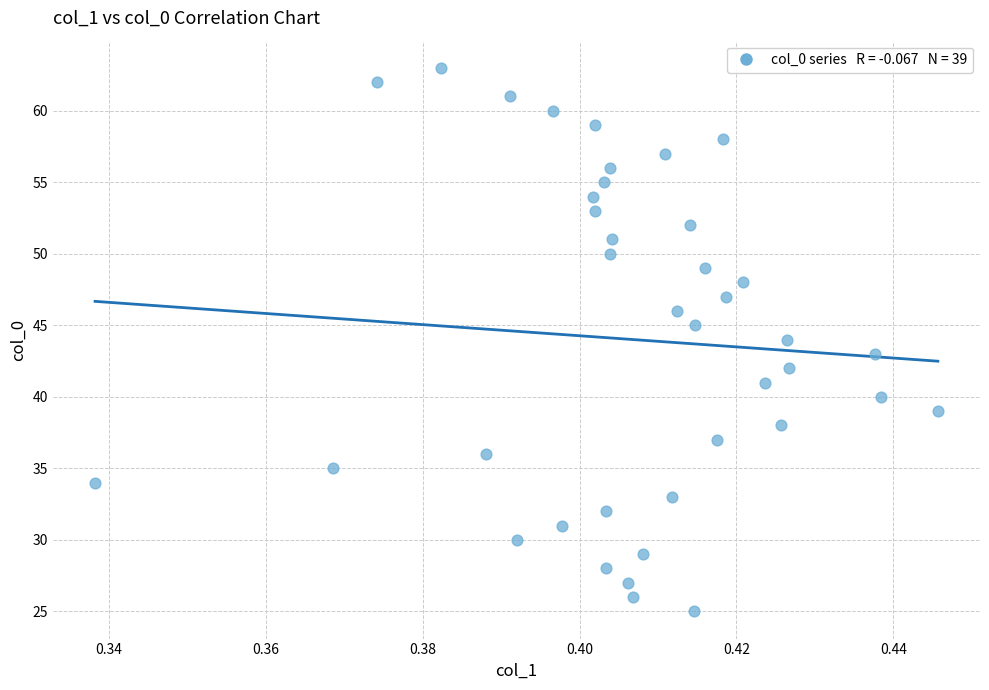

What is the range of Y values (max minus min)?

38